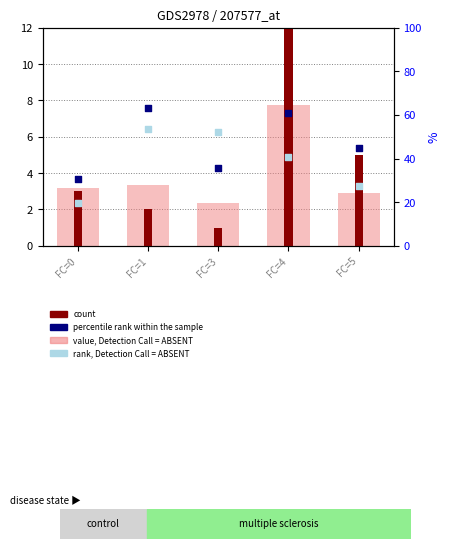

Which series contains the highest Y value?

count